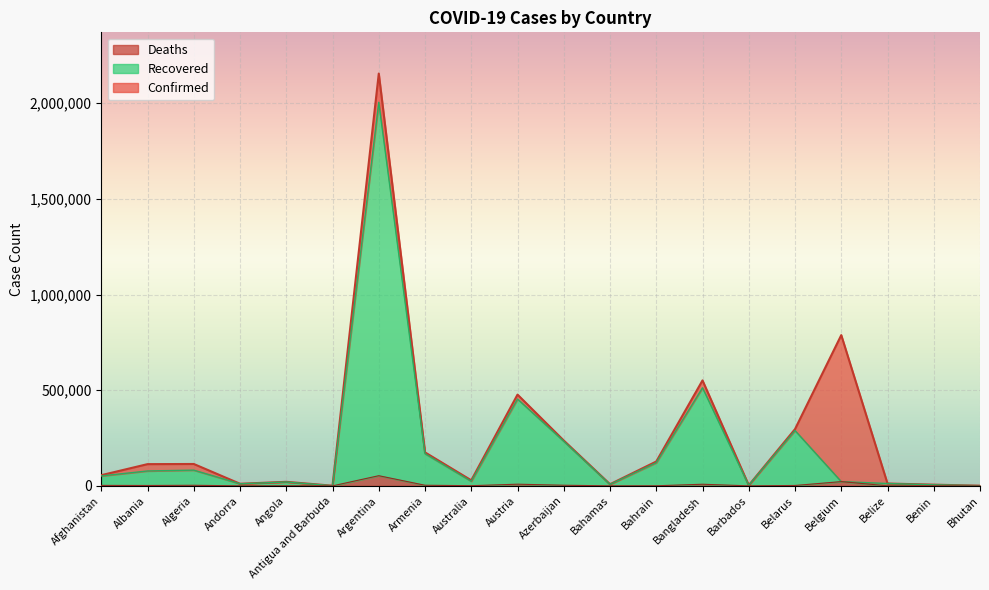

True or false: Confirmed and Deaths intersect in this chart.

False